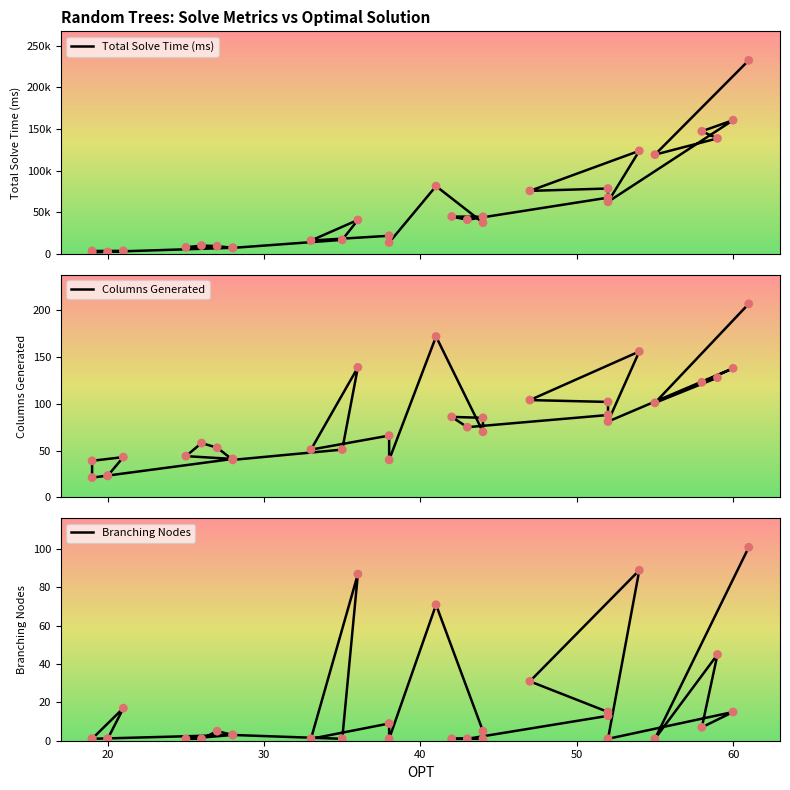

Which series contains the highest Y value?

Total Solve Time (ms)